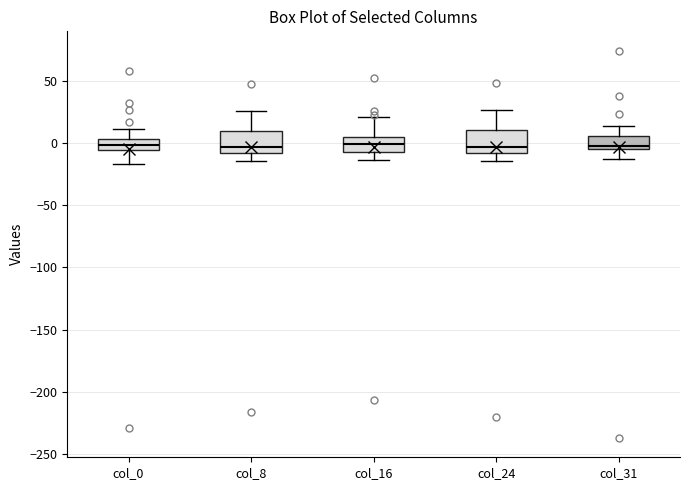

Where does the lower whisker of the box for col_0 end on the y-axis? The values are not printed on the chart, so give them approximately, as read against the axis.

-15